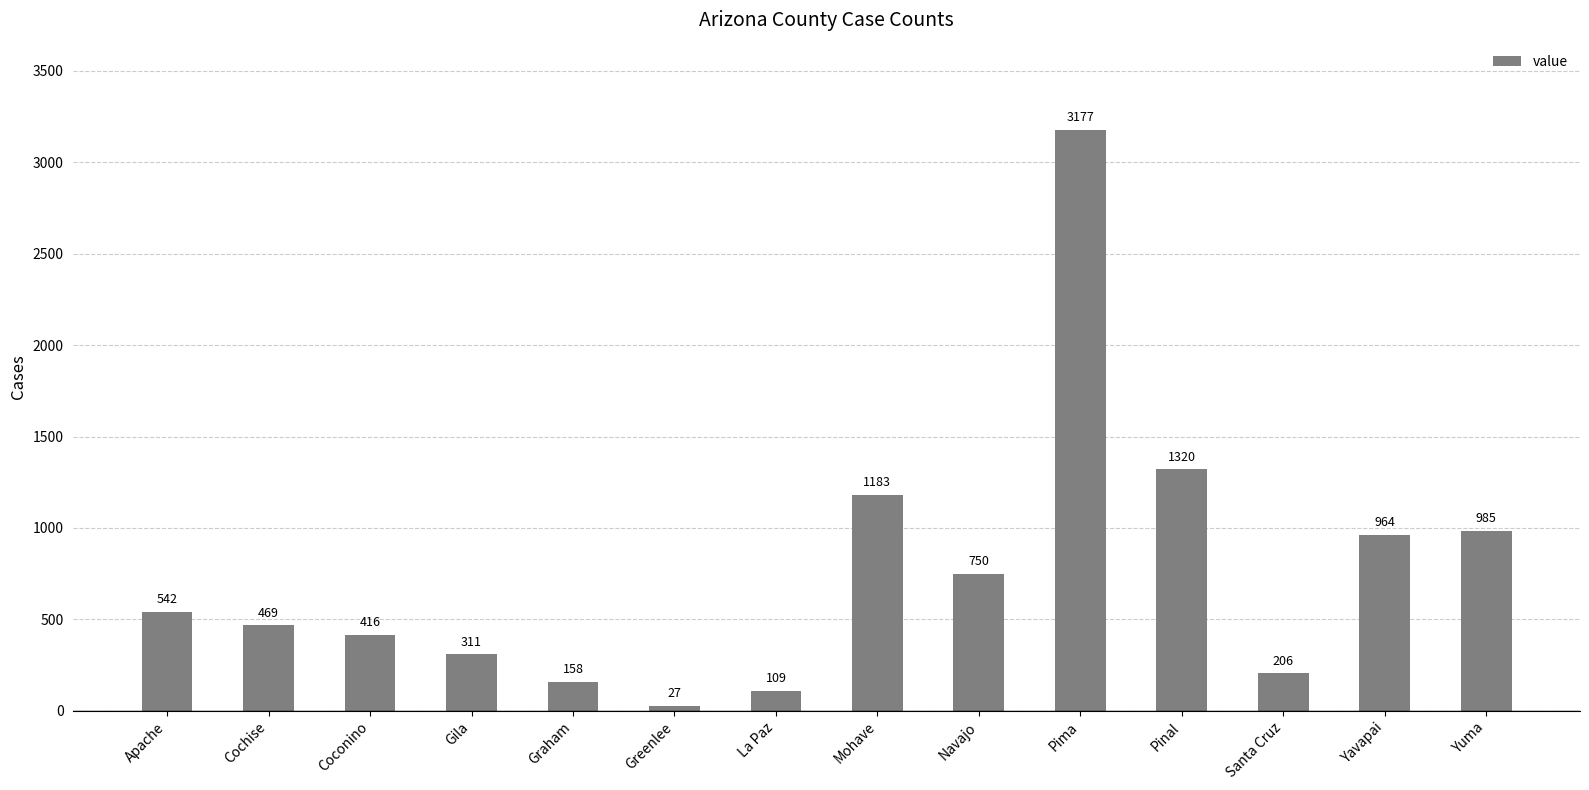

Are the bars horizontal?

No